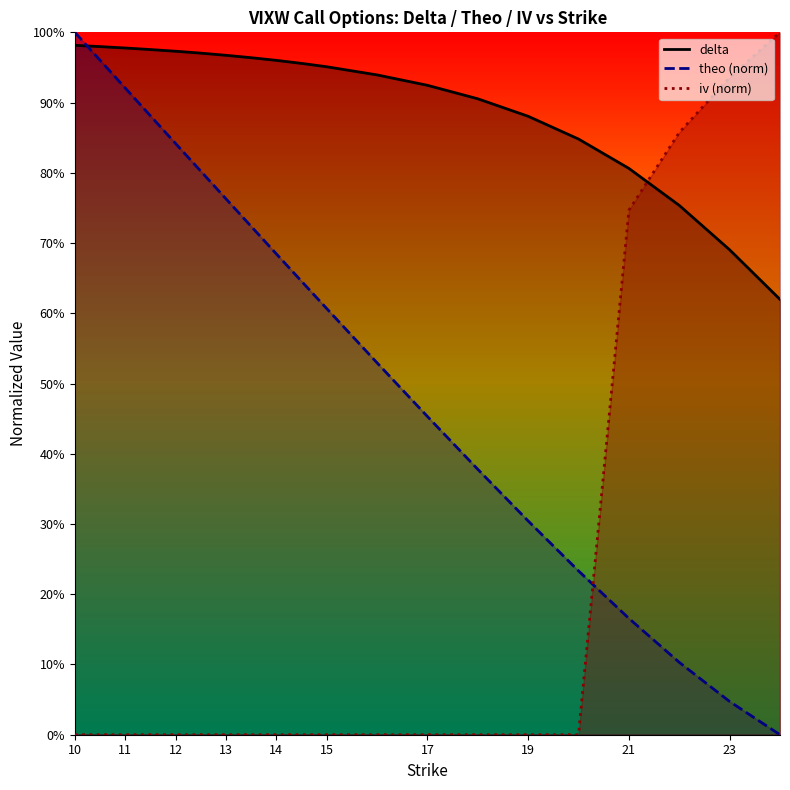

After their last crossing, which series has the higher values: delta or iv?

iv